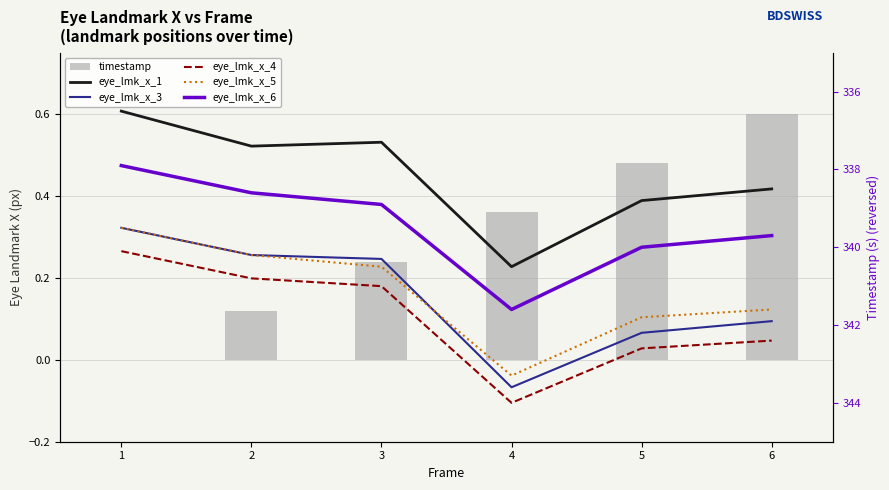

What is the value of the eye_lmk_x_5 bar at the 1st from the left?

339.5